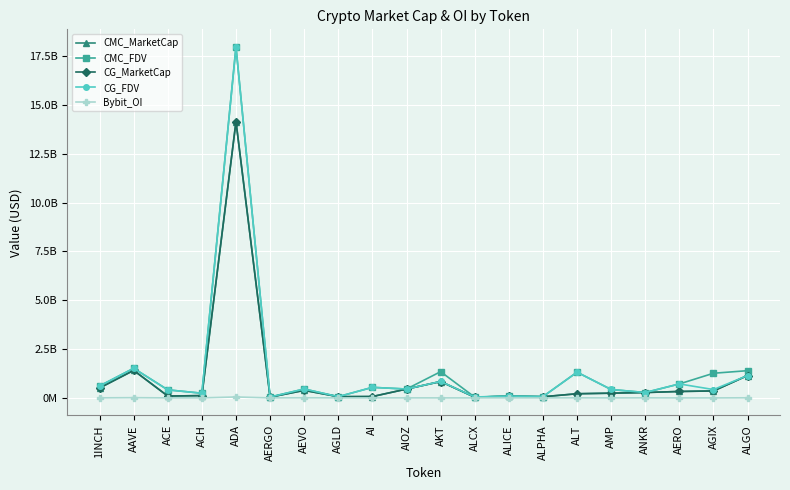

The value of Bybit_OI at AGIX is -30426648. True or false?

False